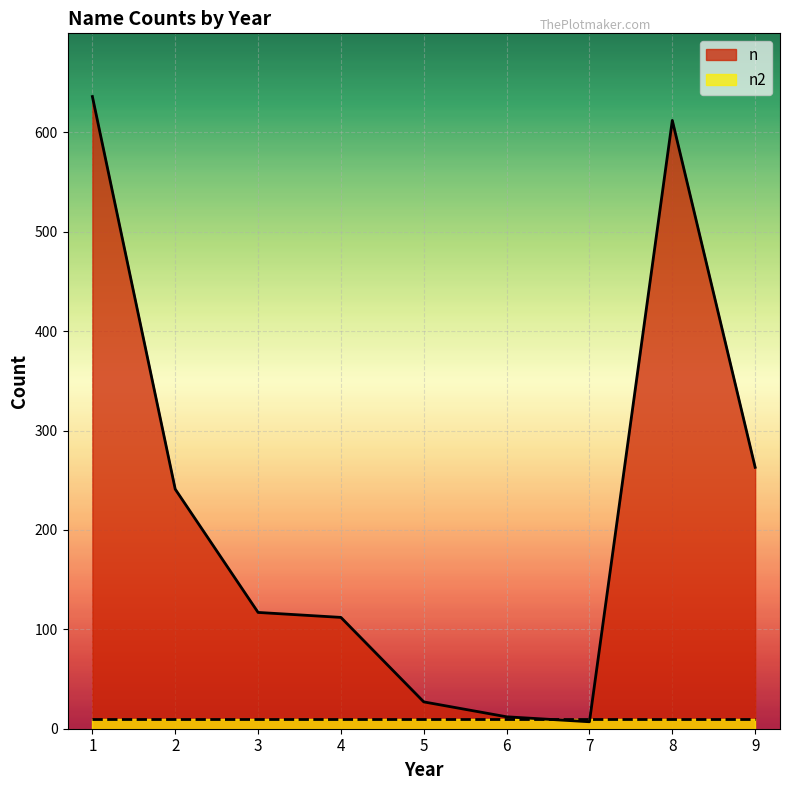

Where is the first local minimum?

7